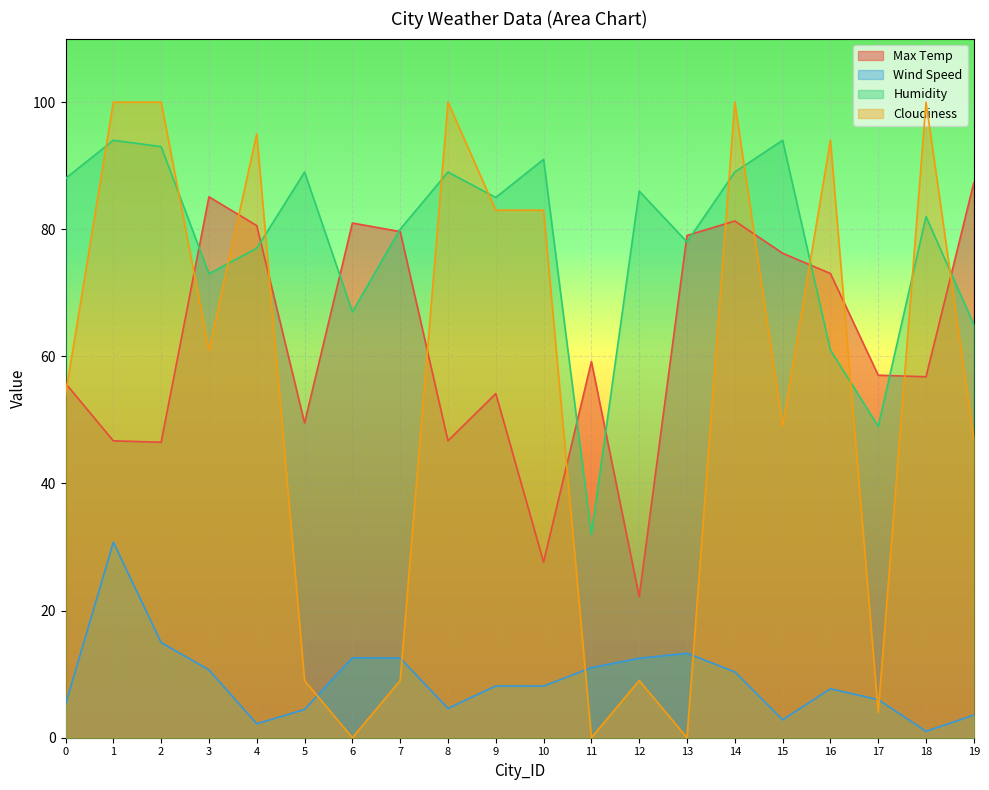

Reading left to right, what are all the values shown in this chart?

Max Temp: 0=55.8	1=46.7	2=46.5	3=85.1	4=80.6	5=49.5	6=81.0	7=79.6	8=46.7	9=54.1	10=27.6	11=59.2	12=22.2	13=79.0	14=81.3	15=76.2	16=73.0	17=57.0	18=56.8	19=87.3
Wind Speed: 0=5.2	1=30.8	2=15.0	3=10.7	4=2.2	5=4.5	6=12.6	7=12.5	8=4.6	9=8.1	10=8.1	11=11.0	12=12.5	13=13.3	14=10.4	15=2.8	16=7.7	17=6.0	18=1.0	19=3.6
Humidity: 0=88.0	1=94.0	2=93.0	3=73.0	4=77.0	5=89.0	6=67.0	7=80.0	8=89.0	9=85.0	10=91.0	11=32.0	12=86.0	13=78.0	14=89.0	15=94.0	16=61.0	17=49.0	18=82.0	19=65.0
Cloudiness: 0=54.0	1=100.0	2=100.0	3=61.0	4=95.0	5=9.0	6=0.0	7=9.0	8=100.0	9=83.0	10=83.0	11=0.0	12=9.0	13=0.0	14=100.0	15=49.0	16=94.0	17=4.0	18=100.0	19=47.0